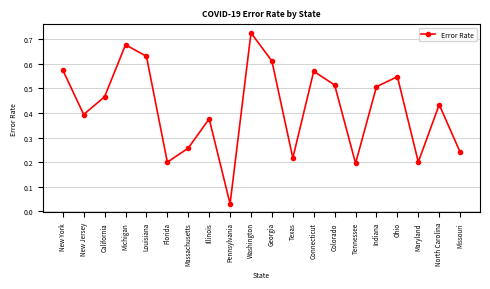

Which label corresponds to the largest value in the chart?

Washington